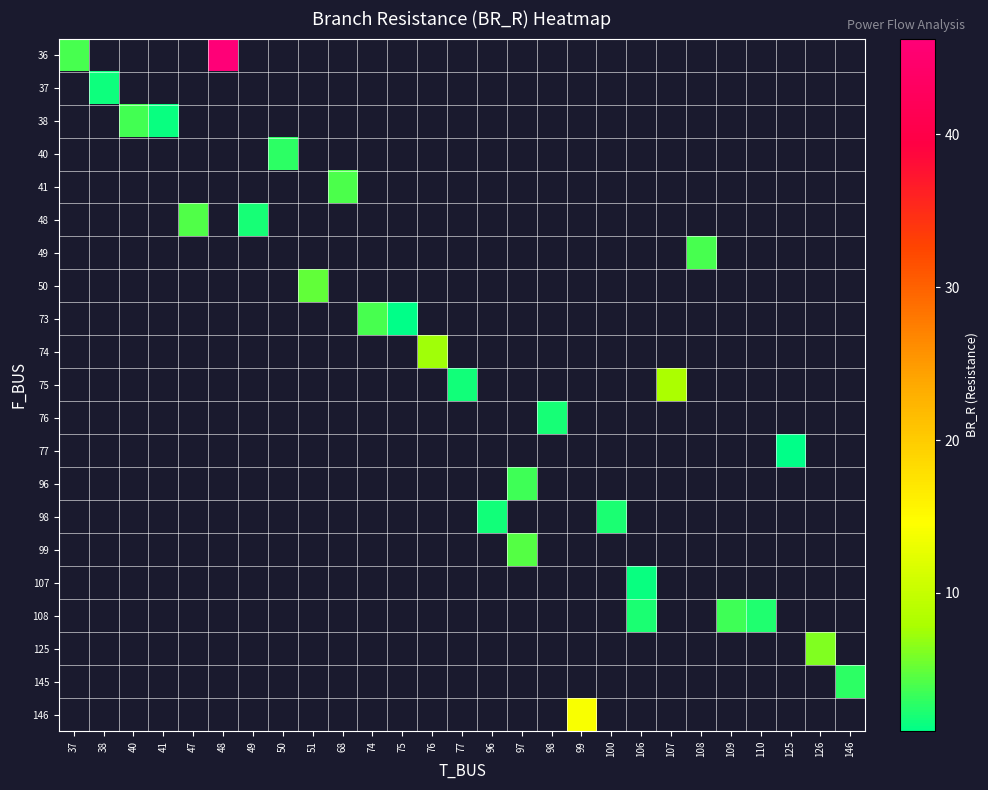

Which series has the widest spread of values?

row_0